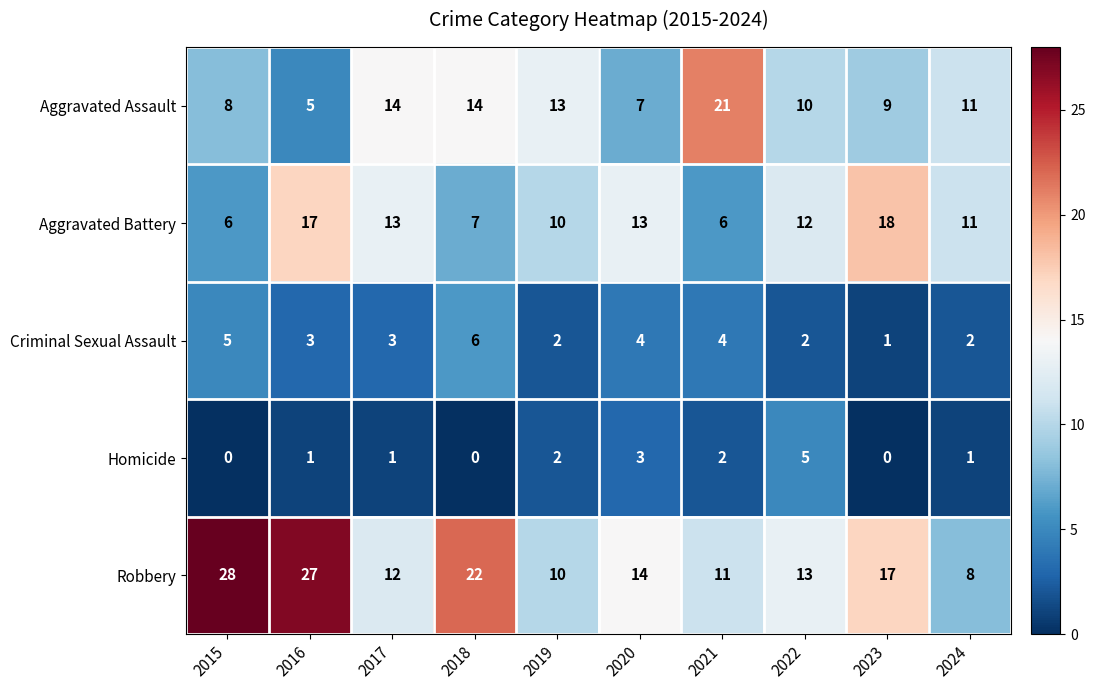

What is the greatest value displayed?

28